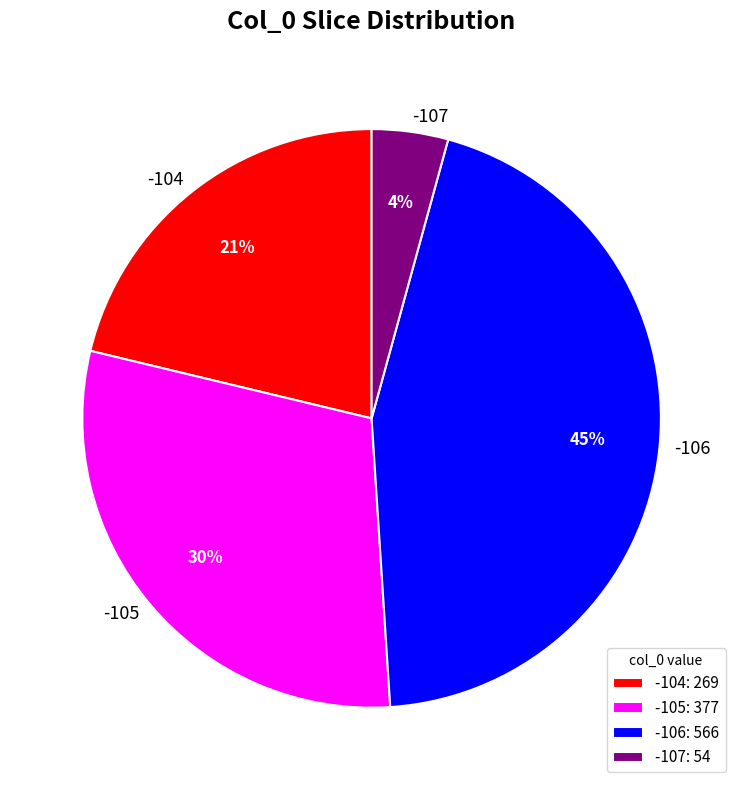

Do -106 and -105 together represent more than half of the pie?

Yes